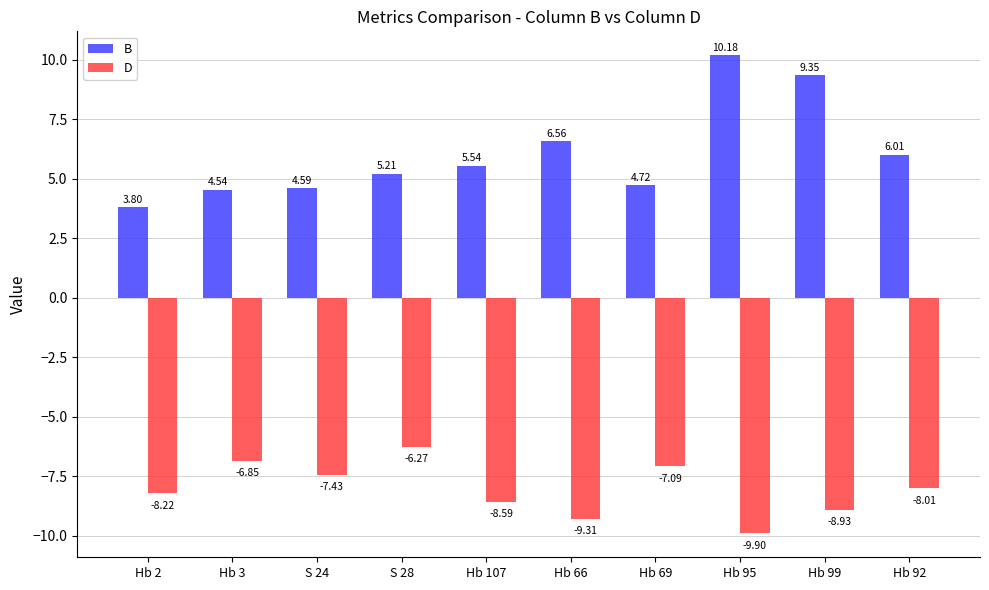

At which label does D first exceed -8?

Hb 3